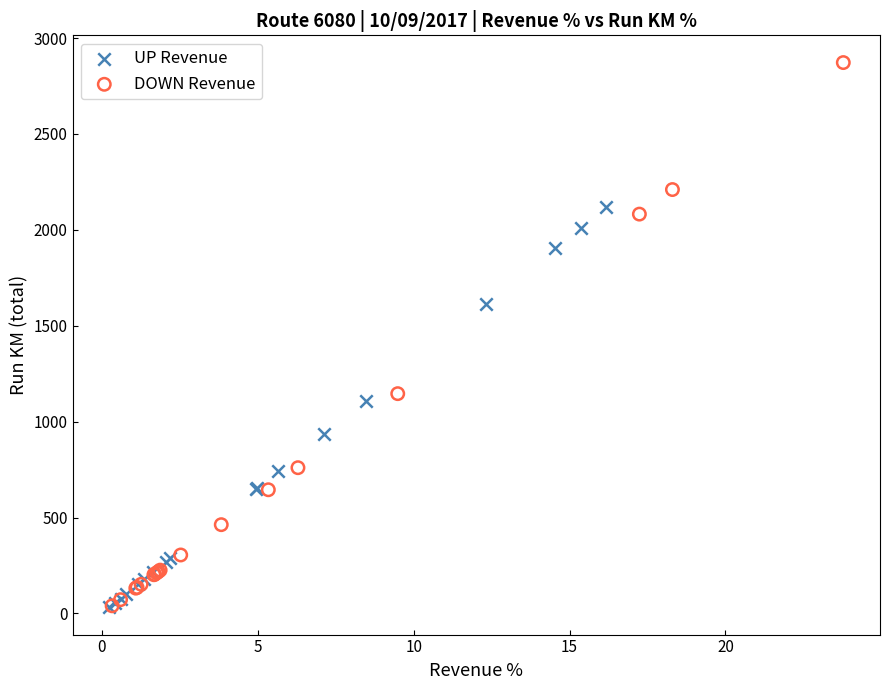

What are all the series names shown in the legend?

UP Revenue, DOWN Revenue